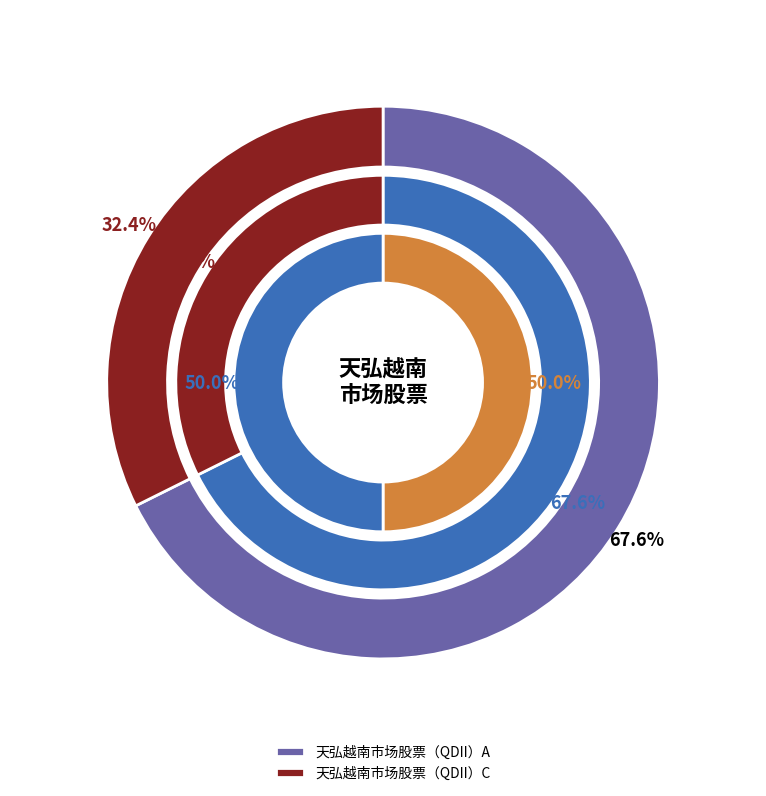

To the nearest percent, what portion does 天弘越南市场股票（QDII）C represent?

32%